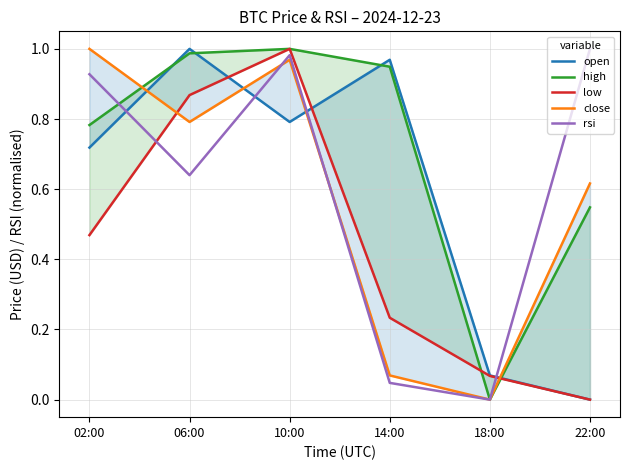

Which series changed the most between 10:00 and 14:00?

rsi